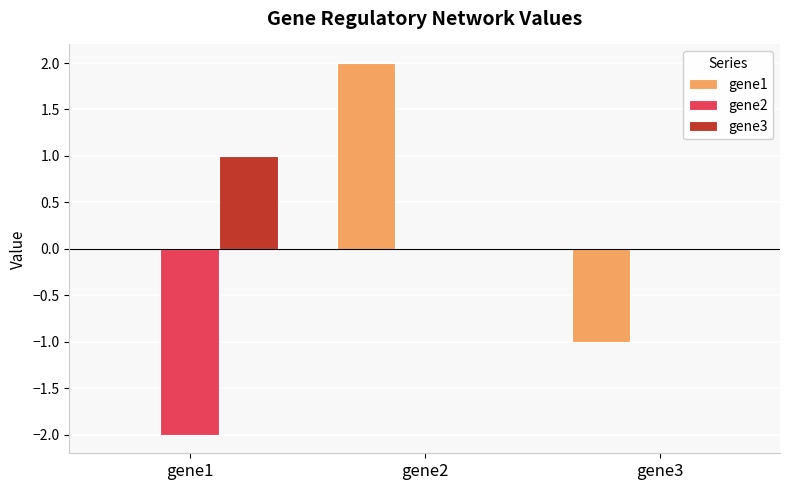

Which category has the highest value in the gene3 series?

gene1